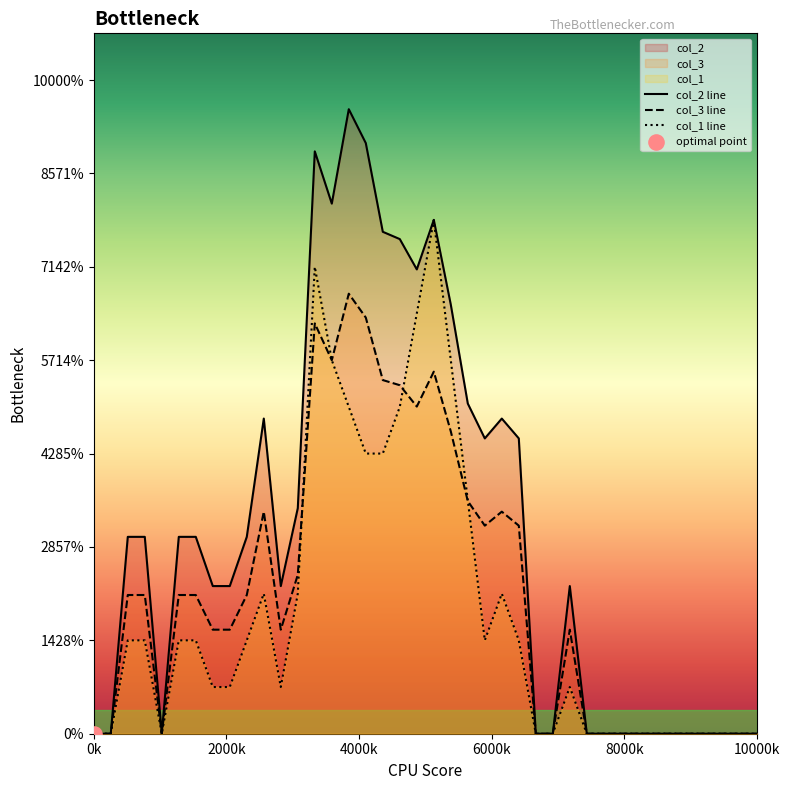

What is the total value across all series at 21?

2.4